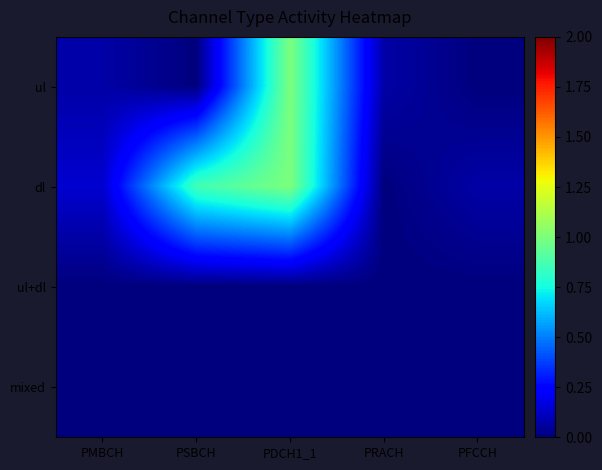

Reading left to right, list all the values displayed in this chart.

ul: PMBCH=1	PSBCH=0	PDCH1_1=14	PRACH=1	PFCCH=0
dl: PMBCH=2	PSBCH=12	PDCH1_1=14	PRACH=0	PFCCH=1
ul+dl: PMBCH=0	PSBCH=0	PDCH1_1=0	PRACH=0	PFCCH=0
mixed: PMBCH=0	PSBCH=0	PDCH1_1=0	PRACH=0	PFCCH=0